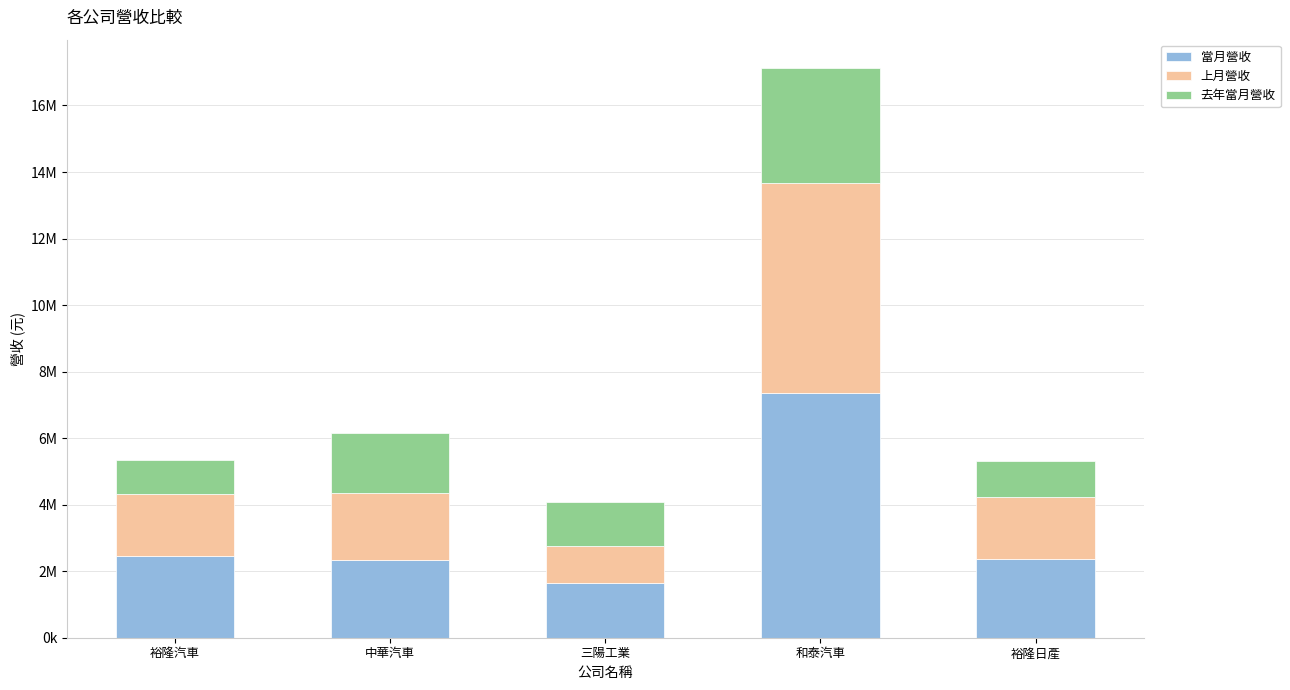

What is the value of the 當月營收 bar at the 4th from the left?

7361797